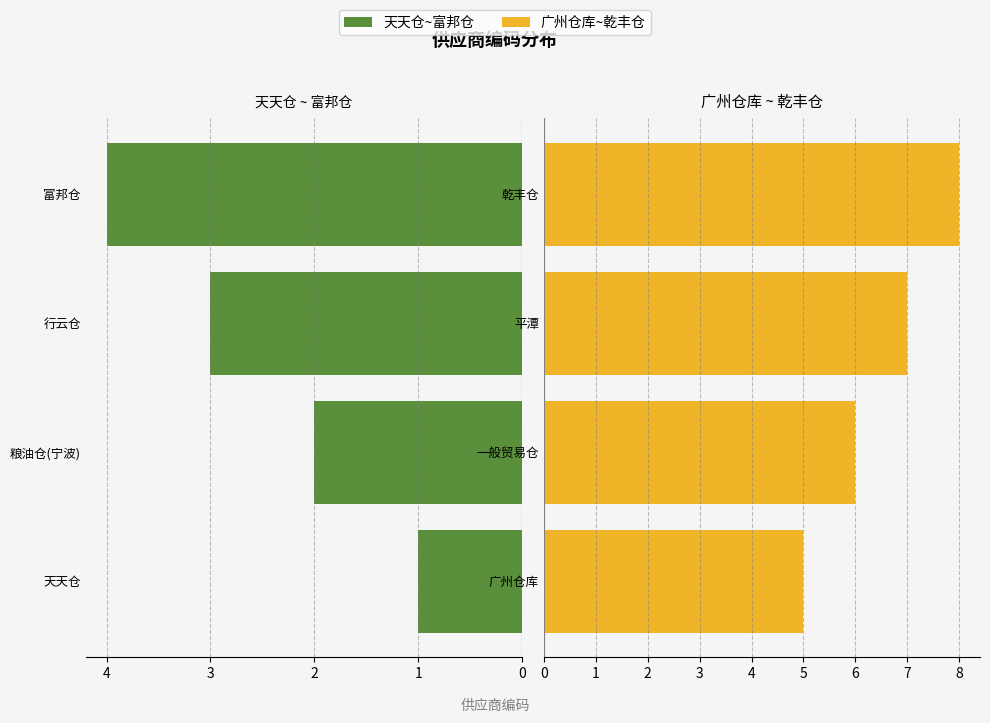

The 天天仓~富邦仓 series shows 0 at 0. True or false?

False